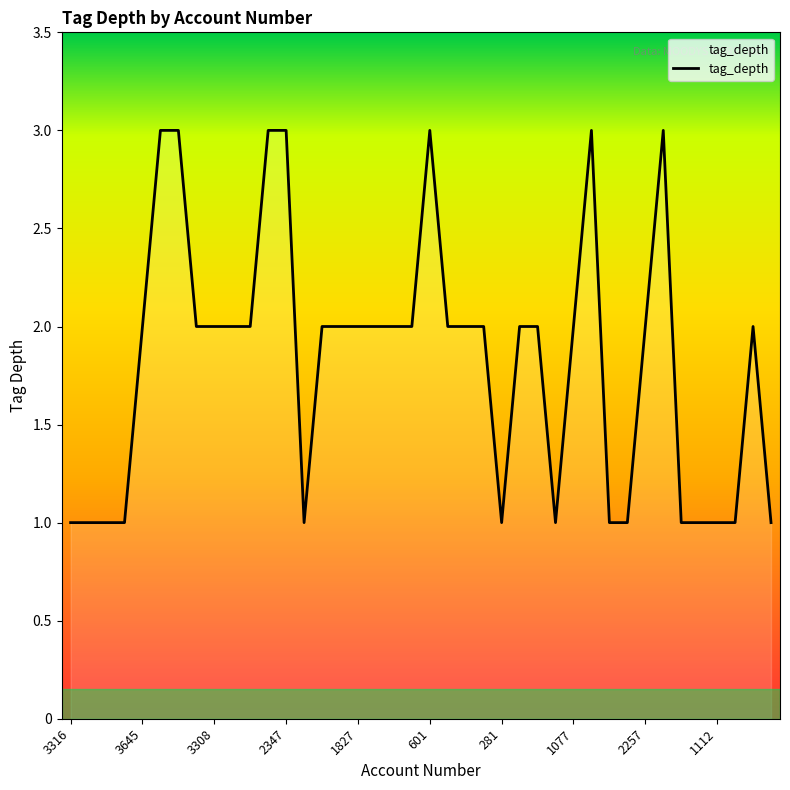

What is the maximum value shown in the chart?

3